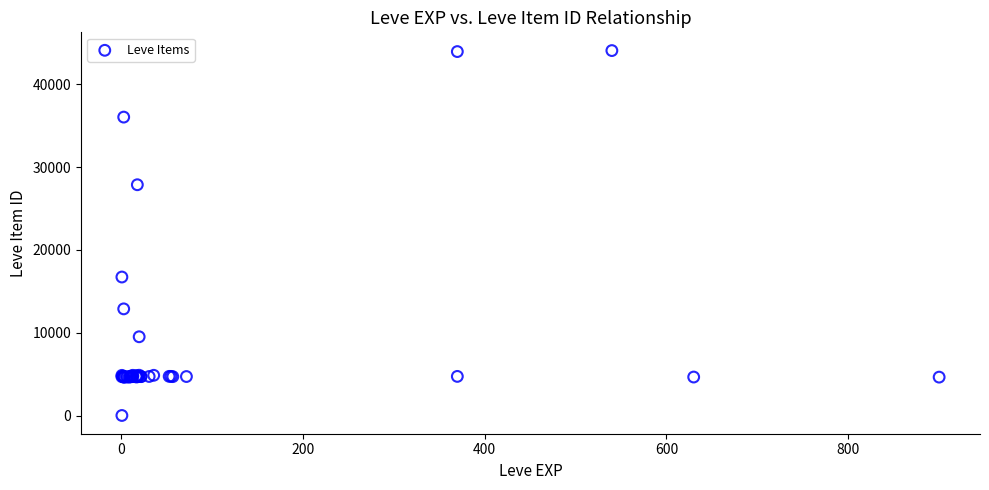

What Y value in the scatter plot is closest to 22050?

16734